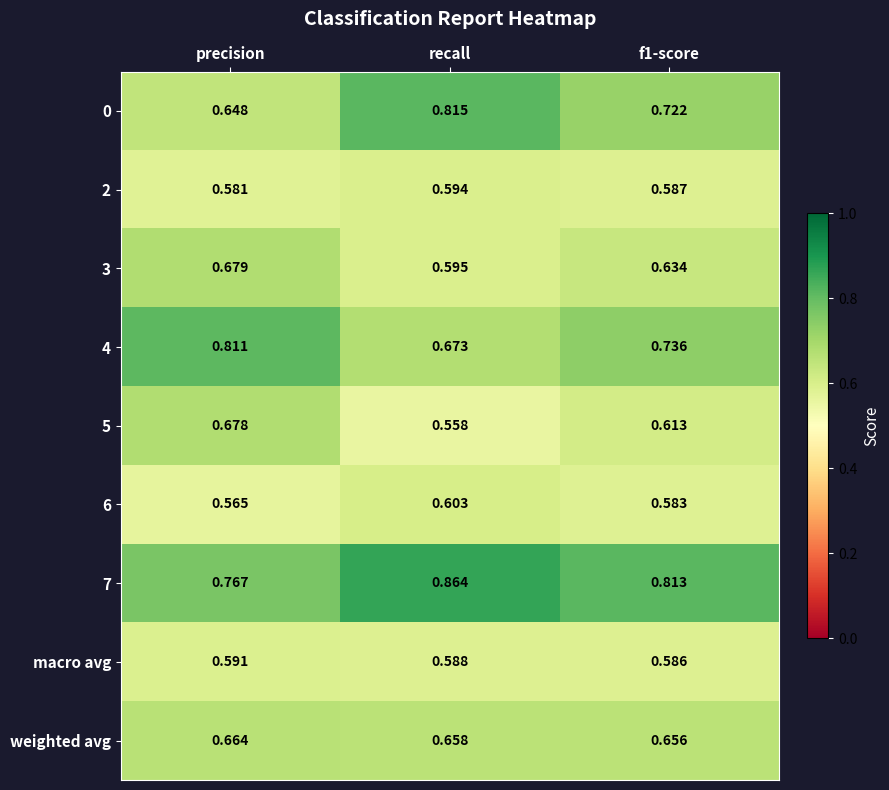

At which label is 2 closest to 0?

precision